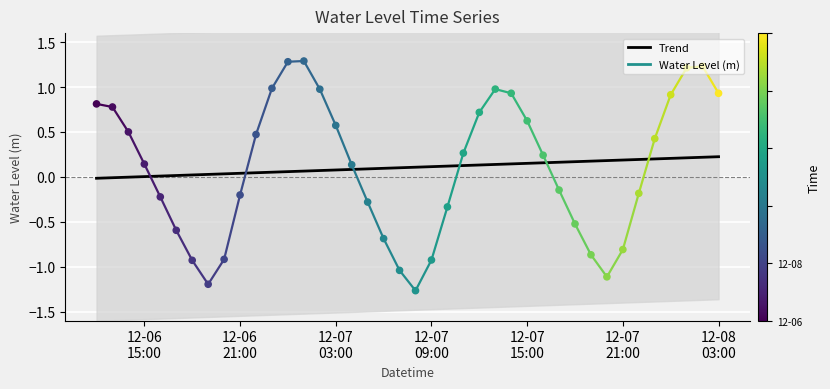

What is the change in value from 2024-12-06 23:00 to 2024-12-07 10:00?

-1.3